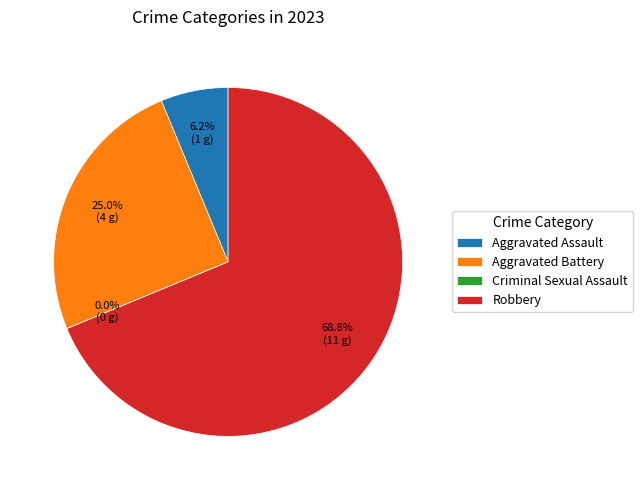

Combined, do Robbery and Aggravated Battery account for over 50%?

Yes